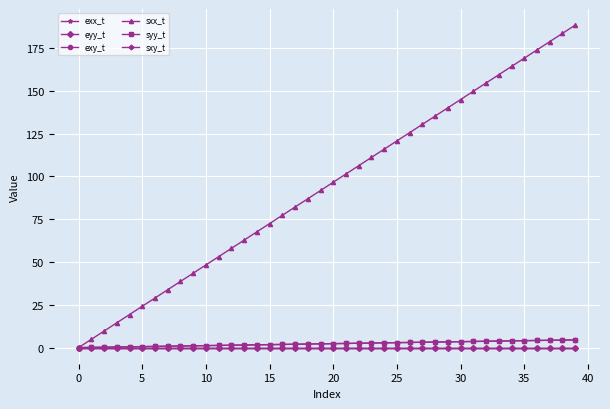

What is the greatest value displayed?

188.3